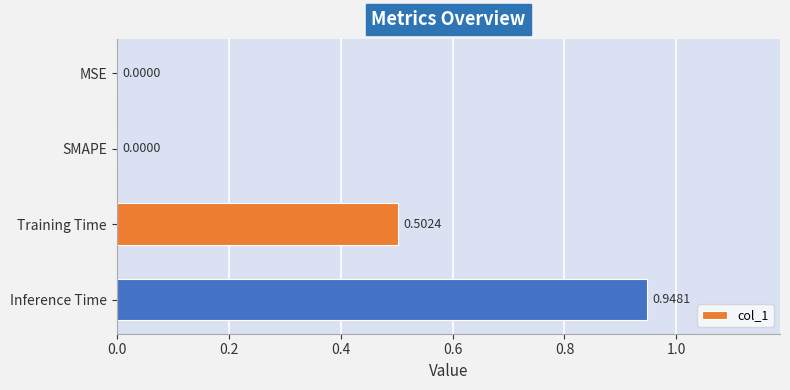

What is the sum of the values at Training Time and MSE?

0.5